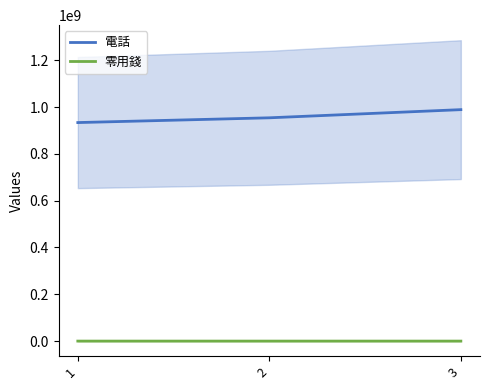

Where does the 電話 series first go above 953906088?

3